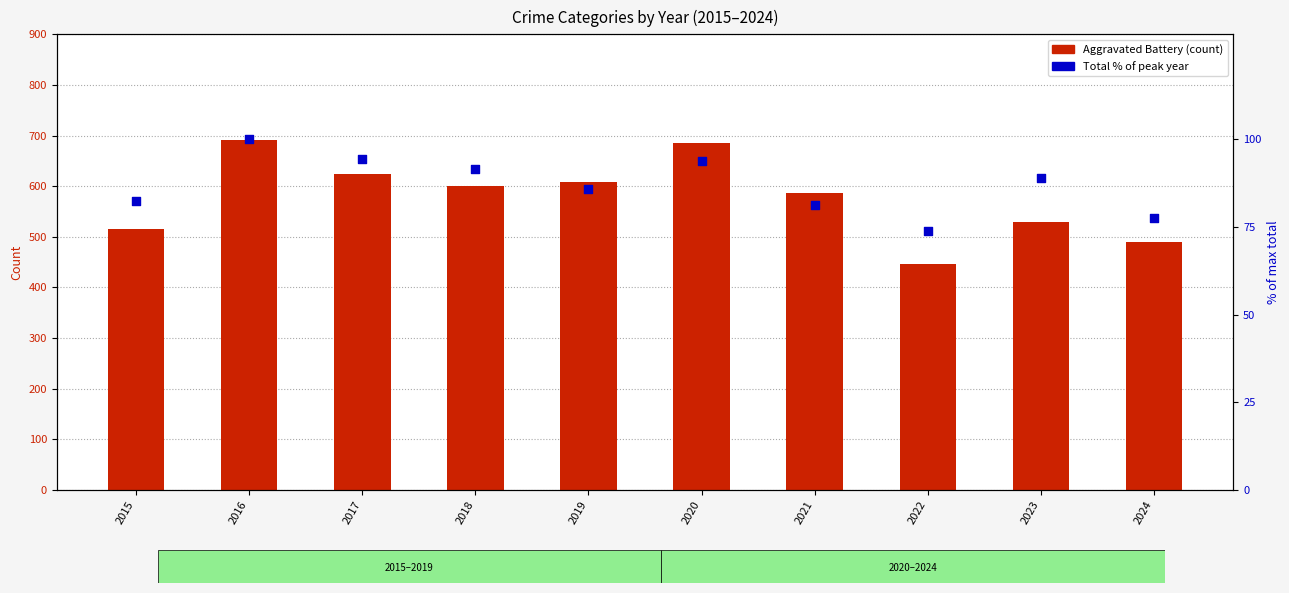

Which series reaches the minimum Y coordinate?

Total % of max year